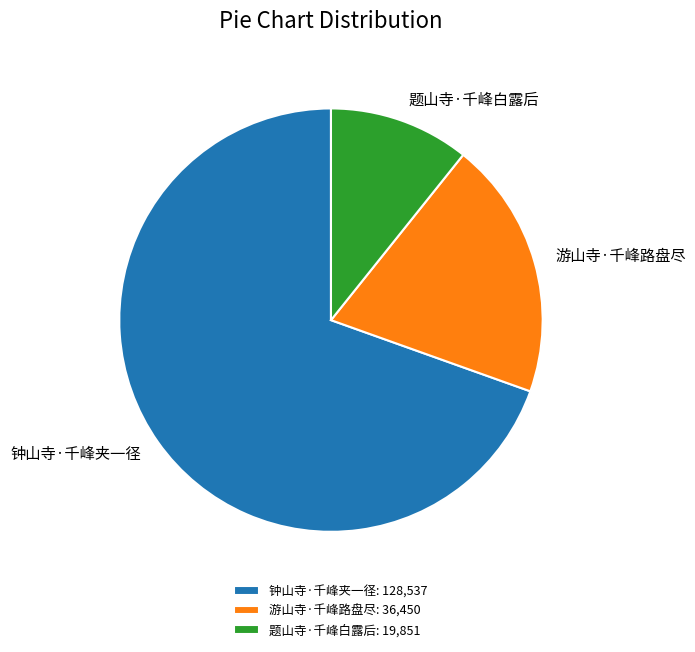

Is it true that 题山寺·千峰白露后 is 11% of the pie?

True